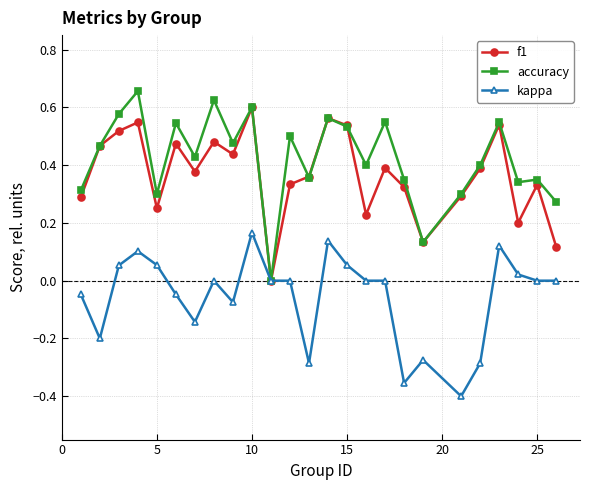

True or false: accuracy has more than 2 interior local peaks.

True